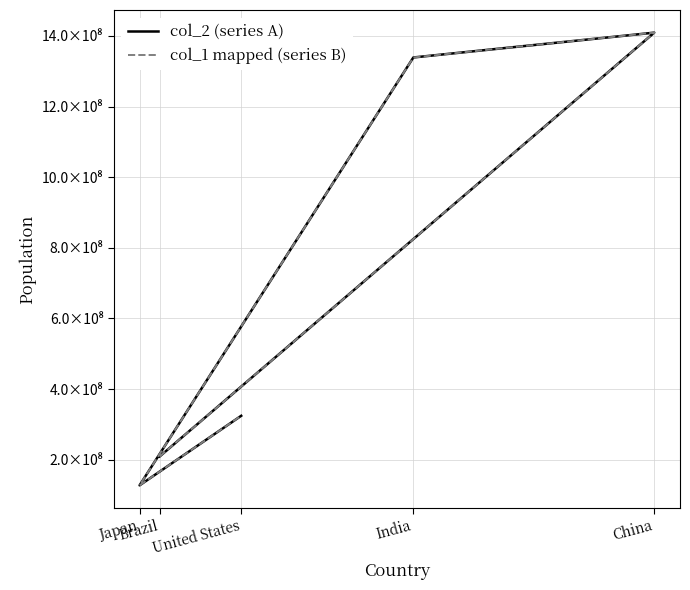

Which series has the largest total across all categories?

col_2 (series A)